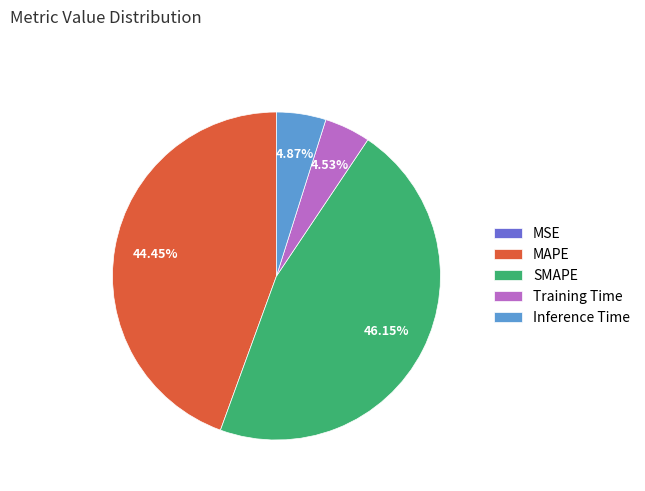

Does SMAPE account for over 50% of the chart?

No